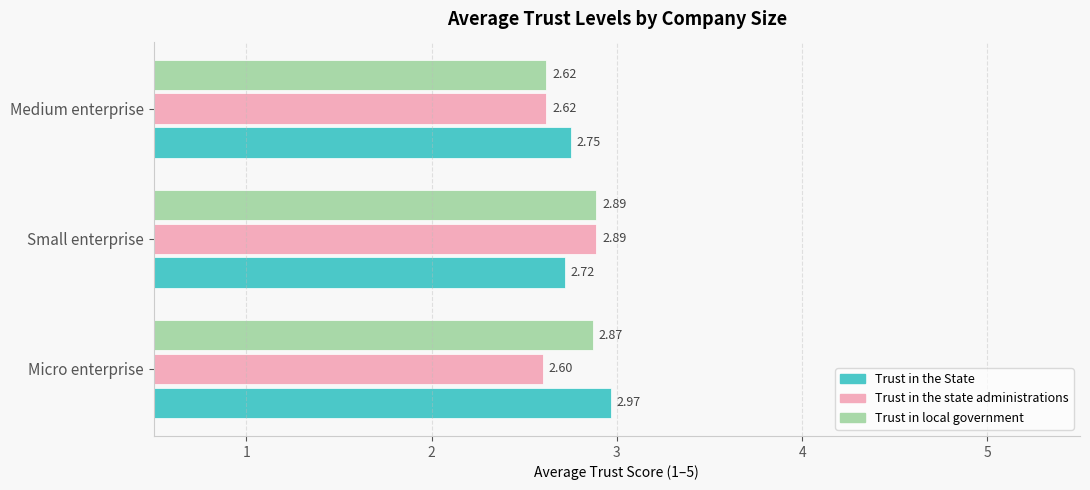

At which label is Trust in the State closest to 2?

Small enterprise